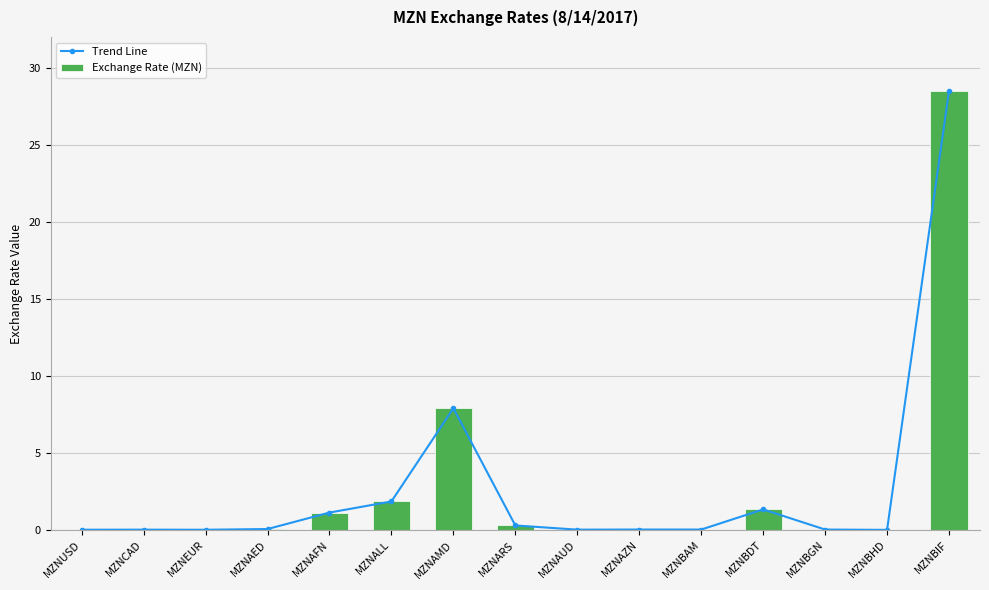

Which label corresponds to the largest value in the chart?

MZNBIF